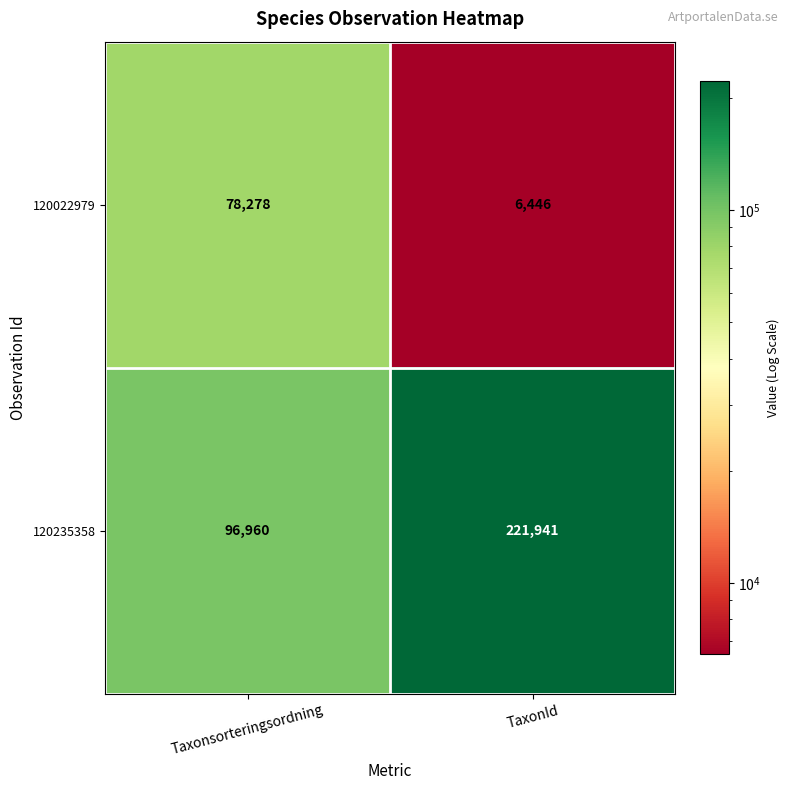

What is the smallest value displayed?

6446